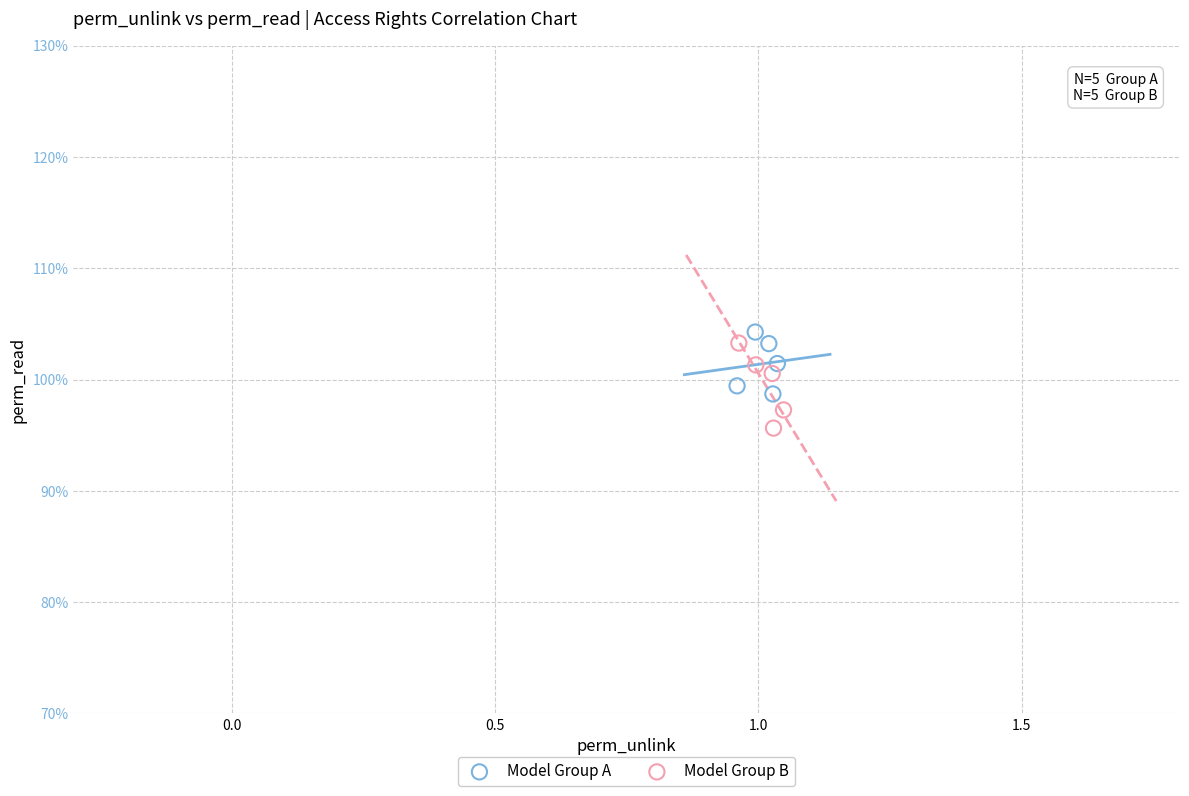

What are all the series names shown in the legend?

Model Group A, Model Group B